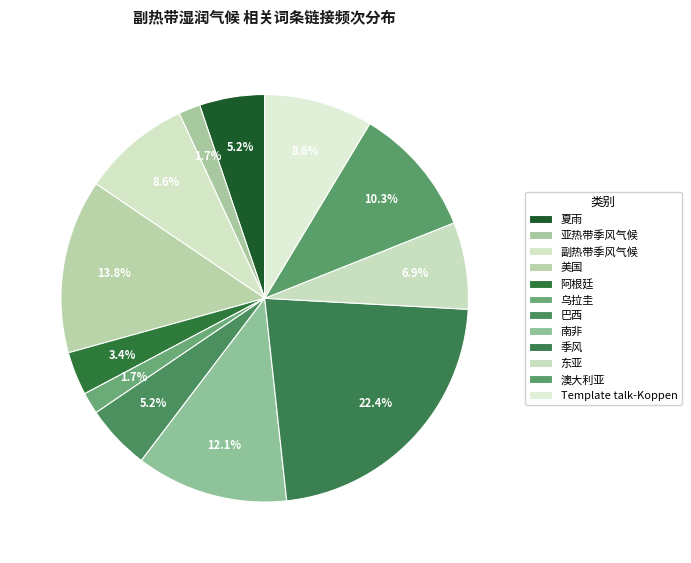

Is there any slice that represents more than half of the pie?

No